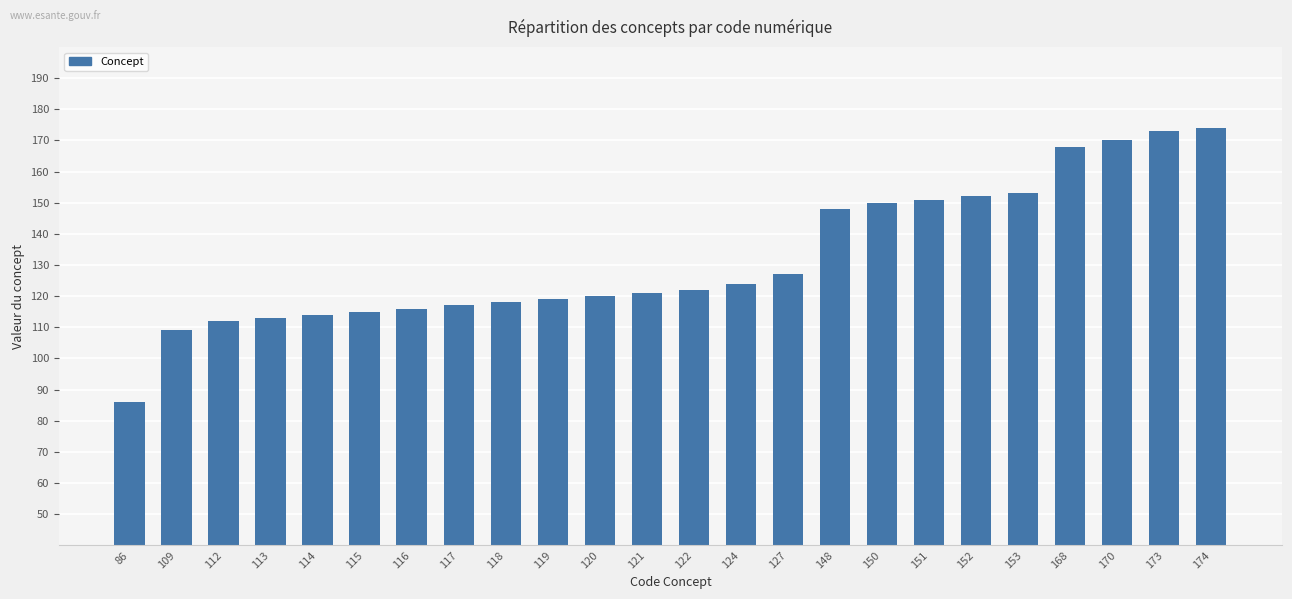

Count the number of categories in the chart.

24